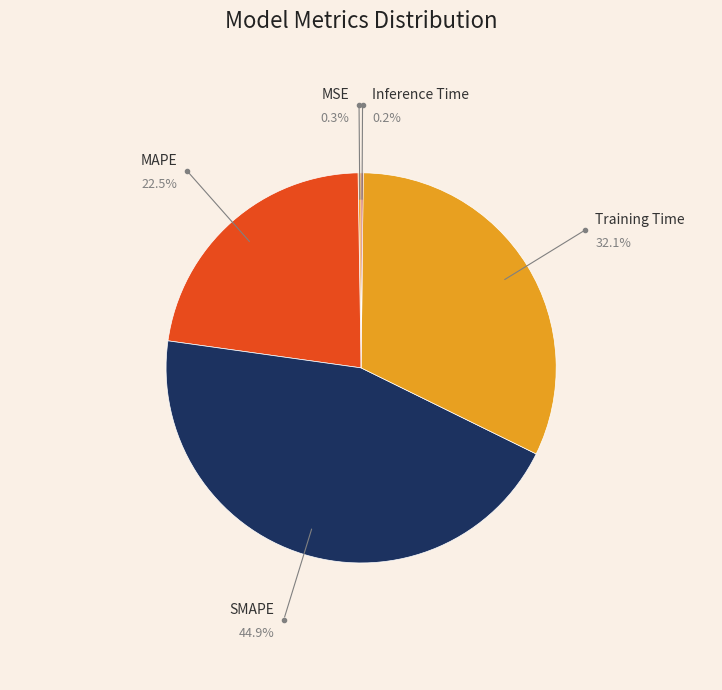

What percentage is the SMAPE slice, to the nearest percent?

45%